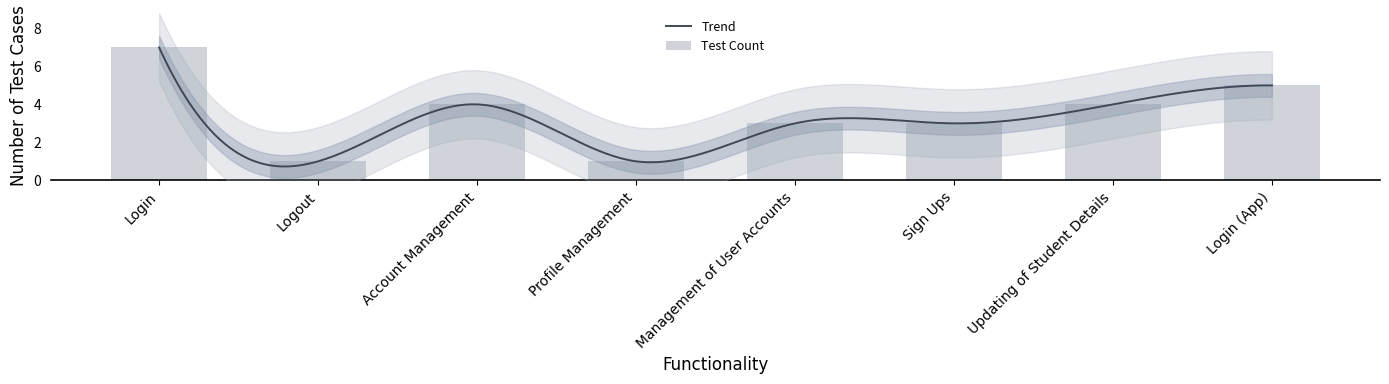

How many bars are there in total?

8